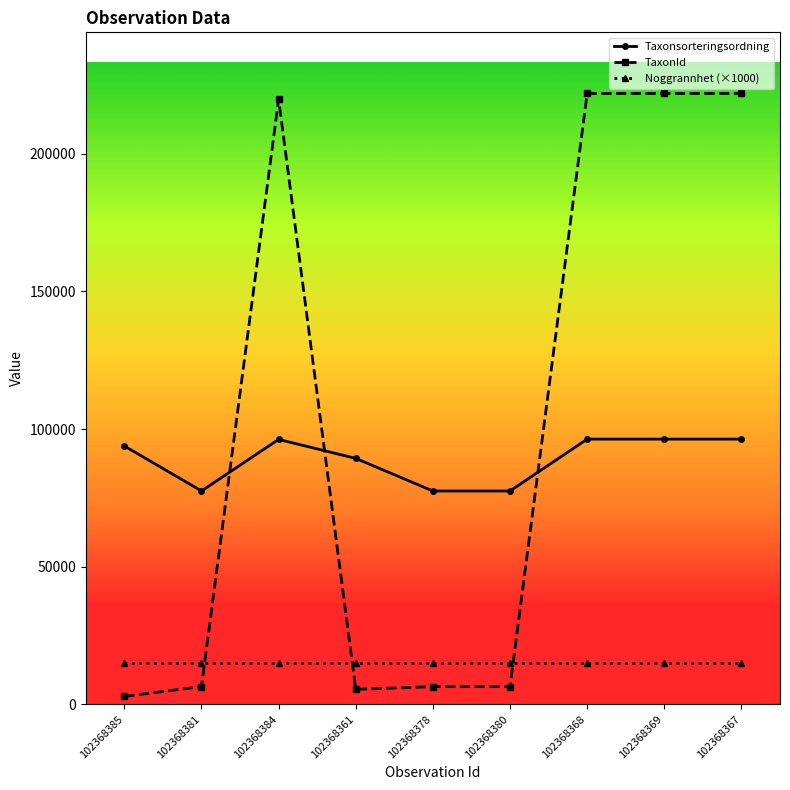

What is the difference between the second highest and minimum values in the TaxonId series?

219083